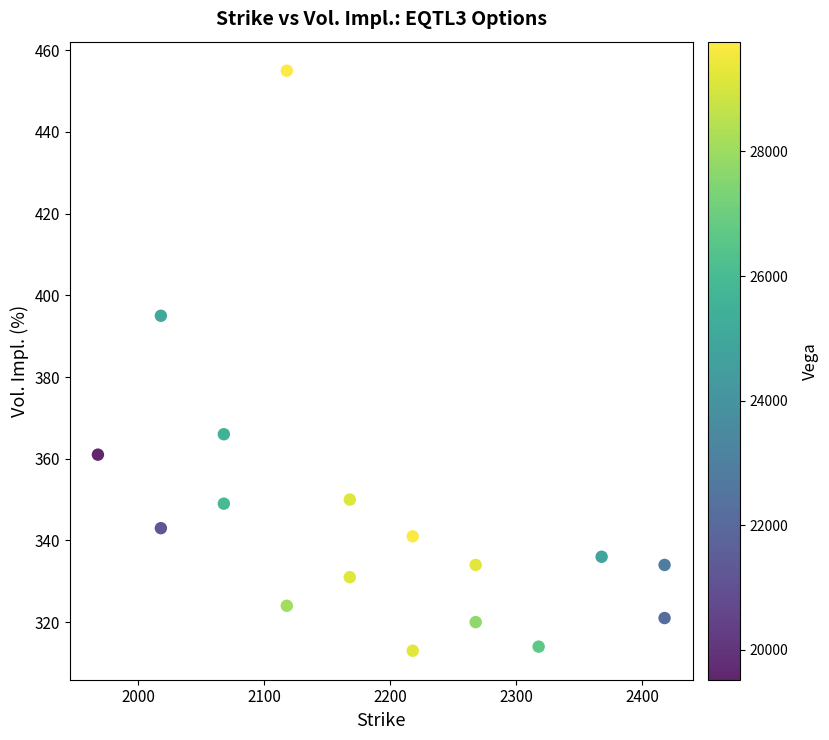

What is the range of Y values (max minus min)?

142